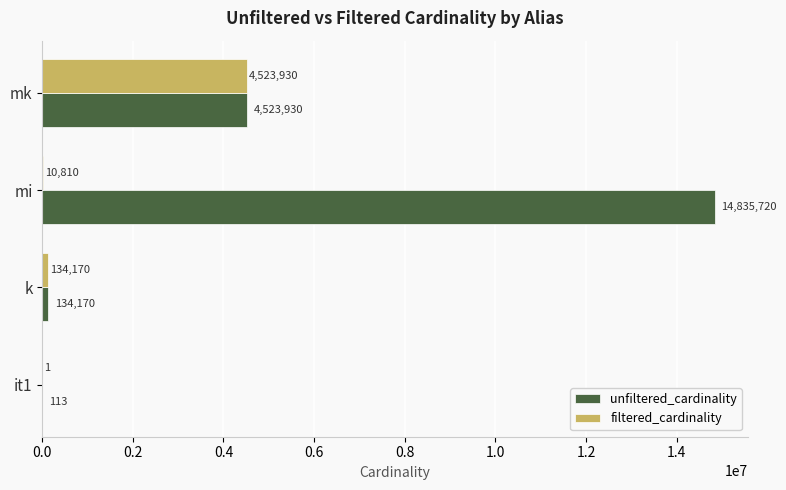

At which label is filtered_cardinality closest to 2261965?

k